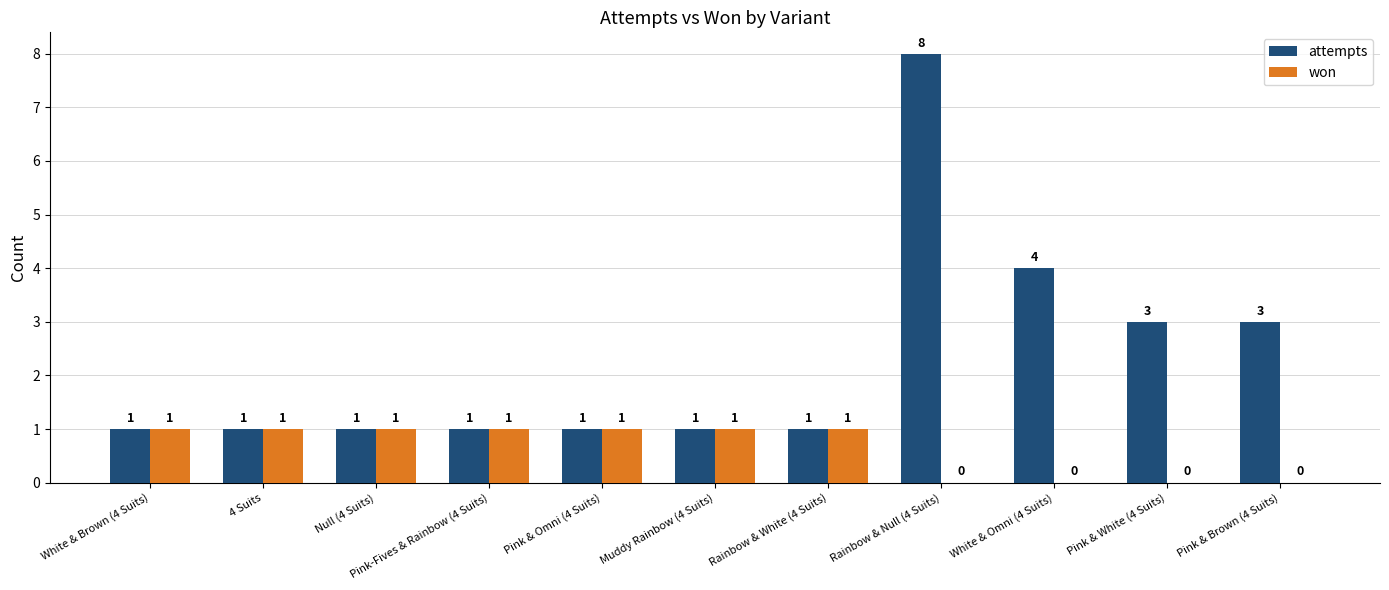

What is the greatest value displayed?

8